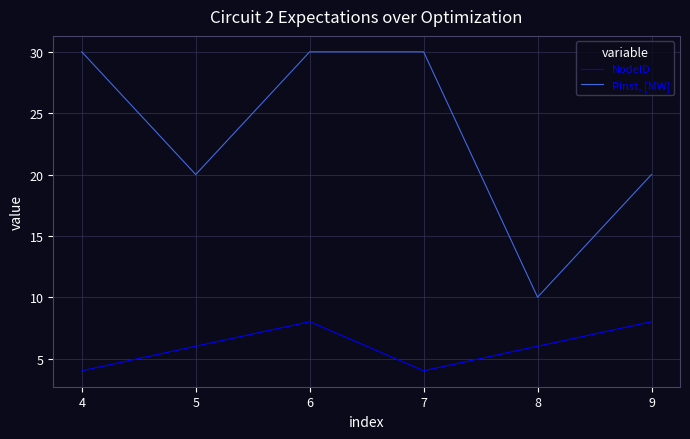

What is the highest value of the Pinst, [MW] series?

30